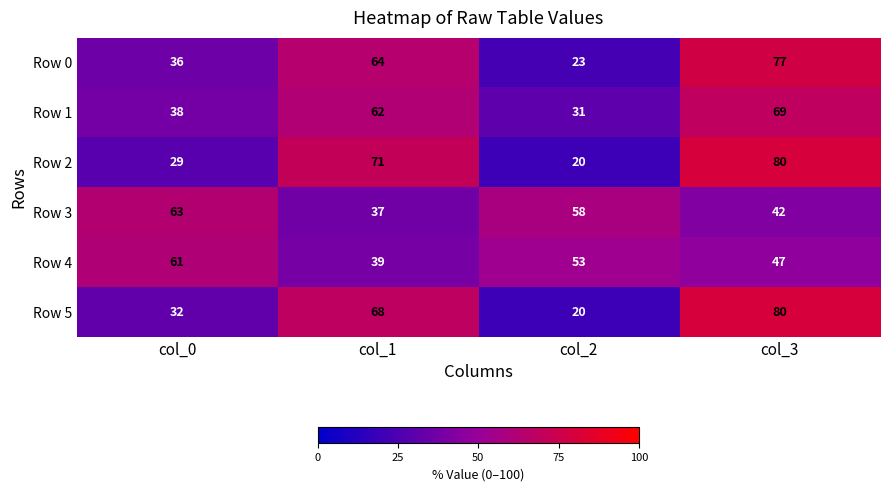

Which series changed the most between col_0 and col_2?

Row 0